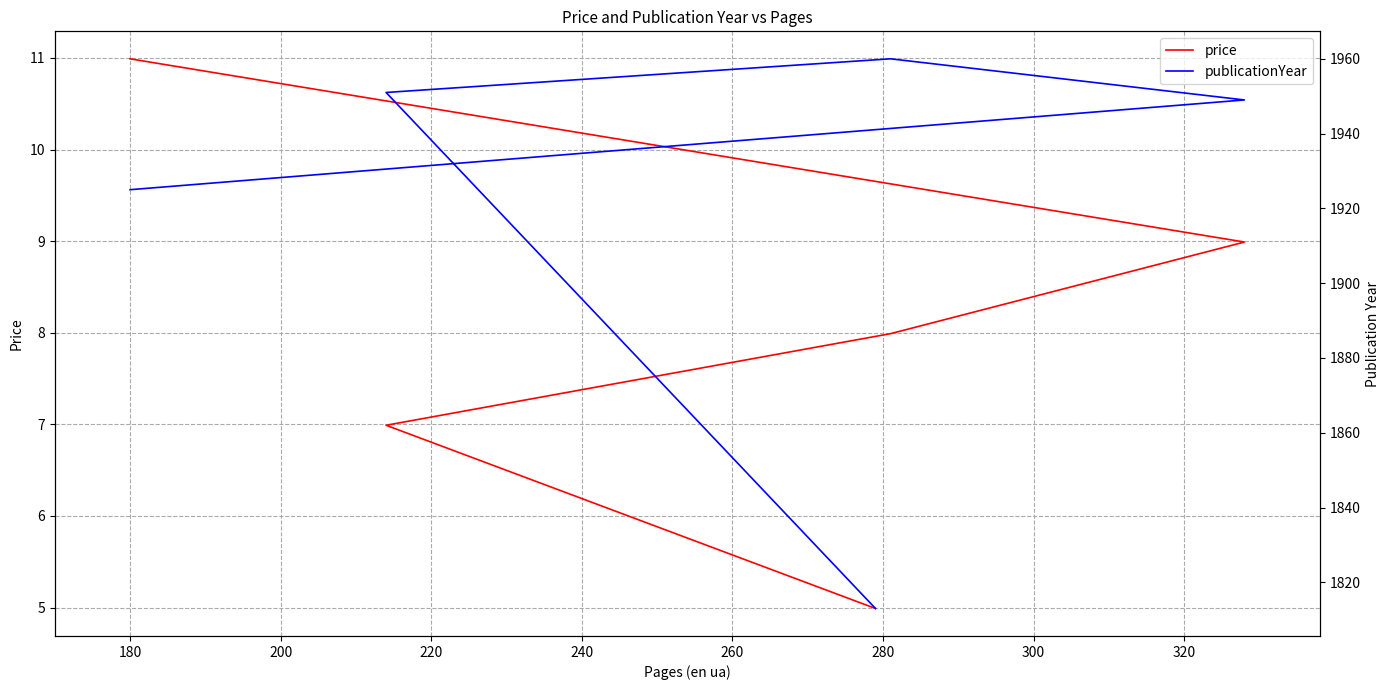

Is this an area chart (filled region under the line)?

No